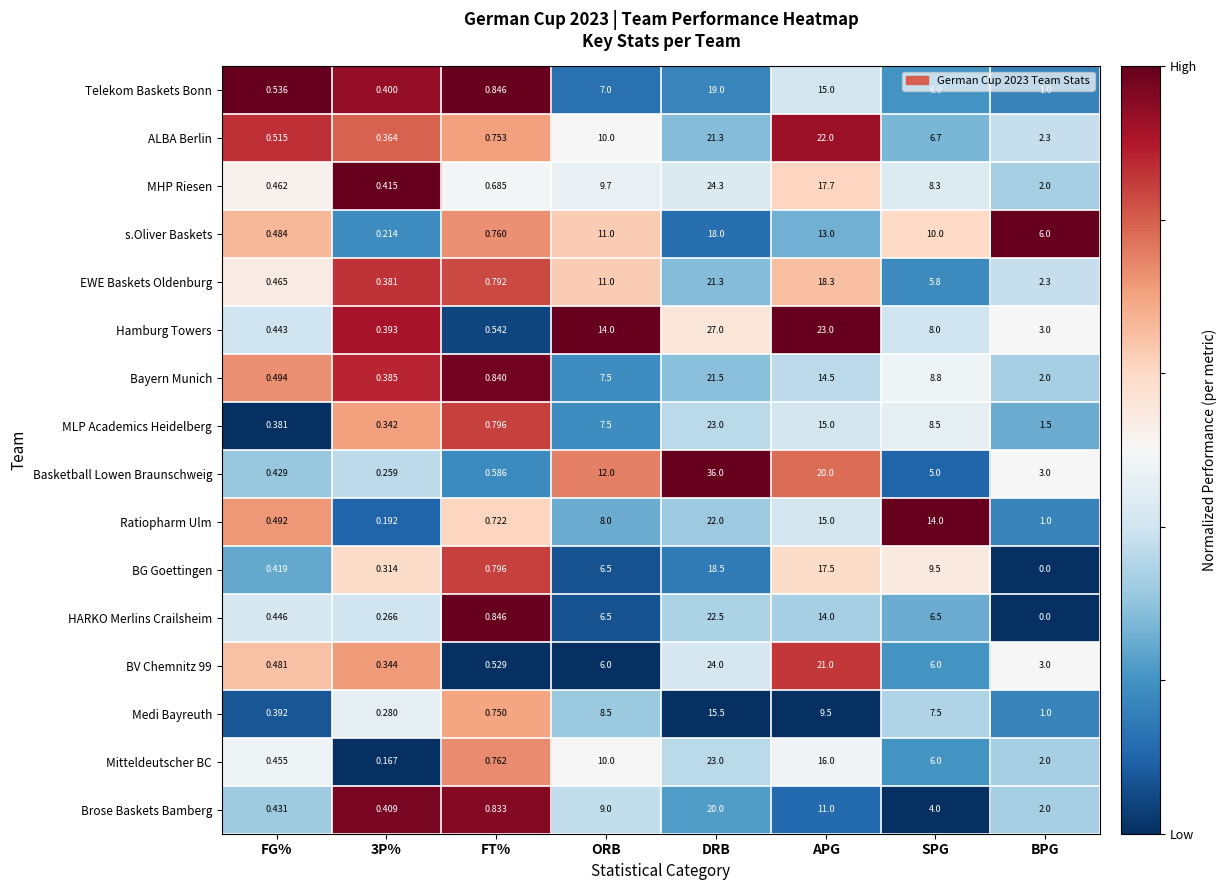

At which label does Basketball Lowen Braunschweig first exceed 5?

ORB